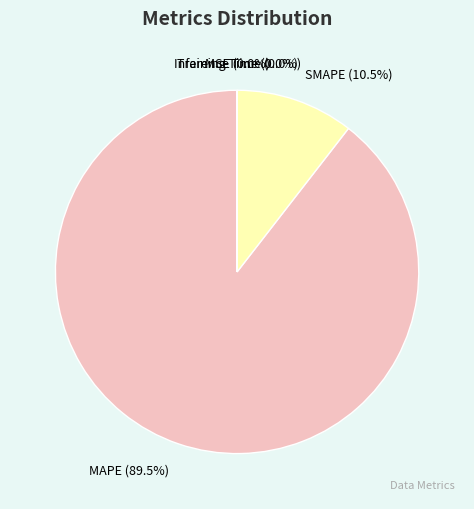

Which category has the biggest portion of the pie?

MAPE